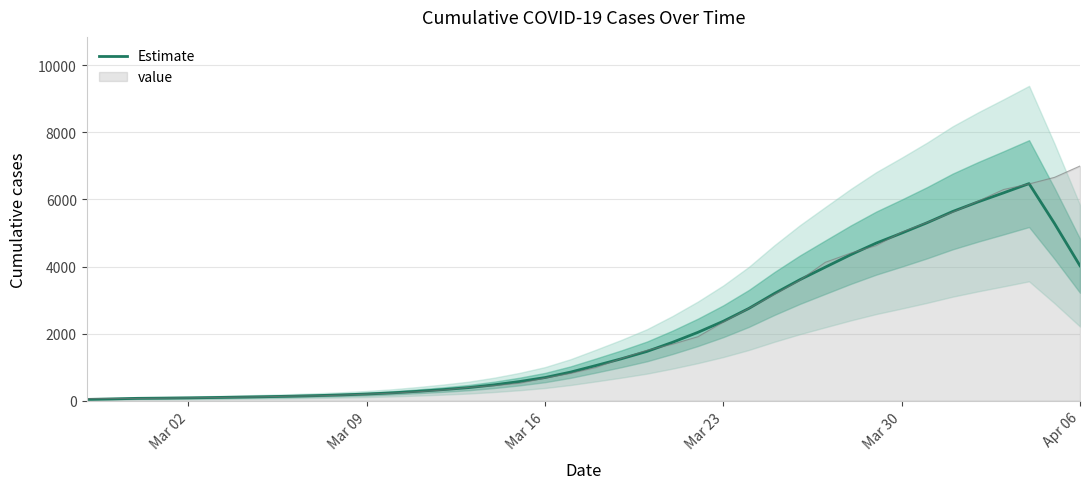

Does the chart have visible grid lines?

Yes